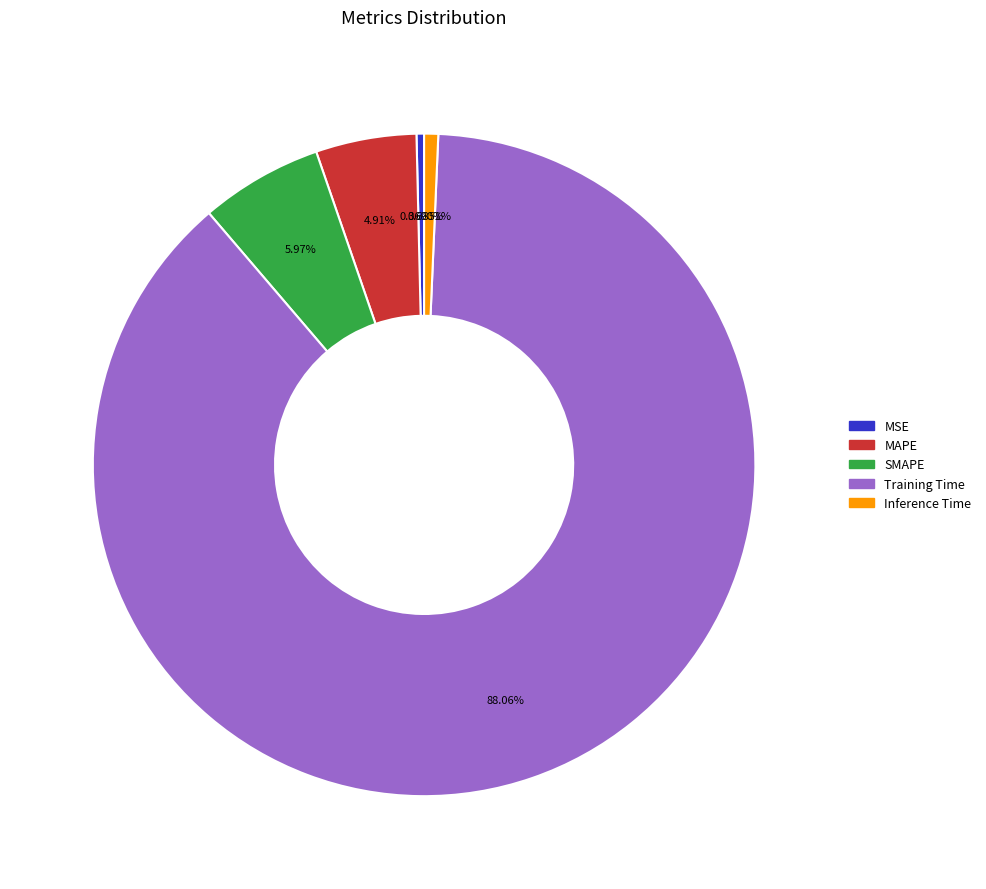

To the nearest percent, what percentage of the pie is Training Time?

88%